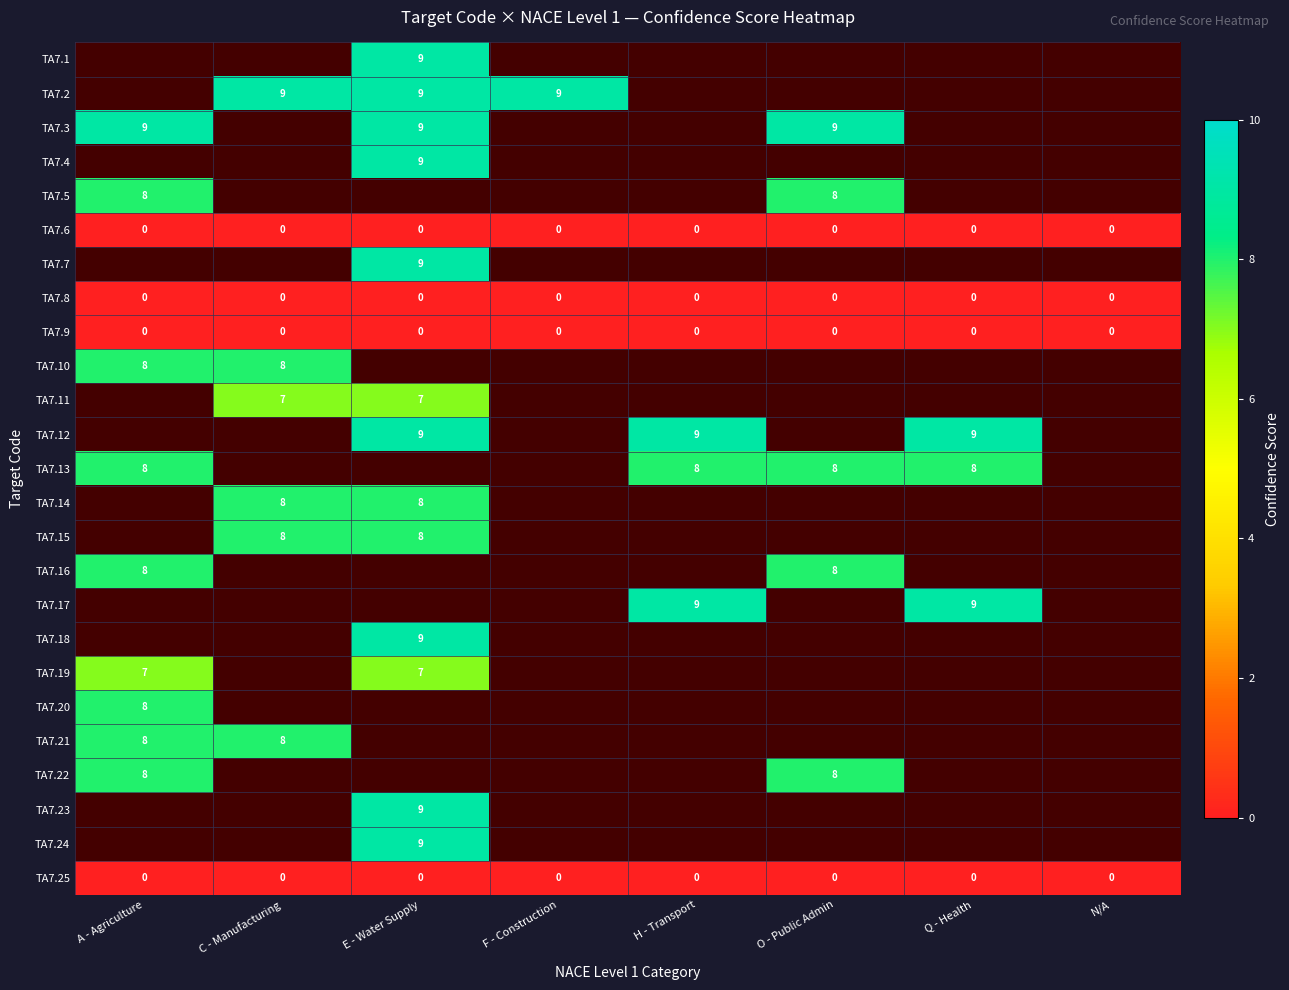

Is it true that TA7.8 equals 0 at A - Agriculture?

True